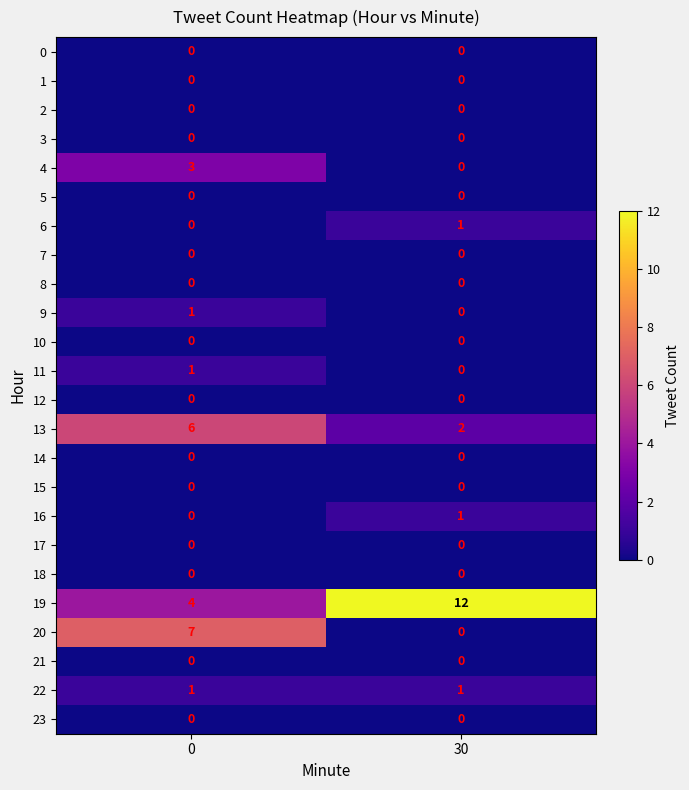

Which series has the largest total across all categories?

19